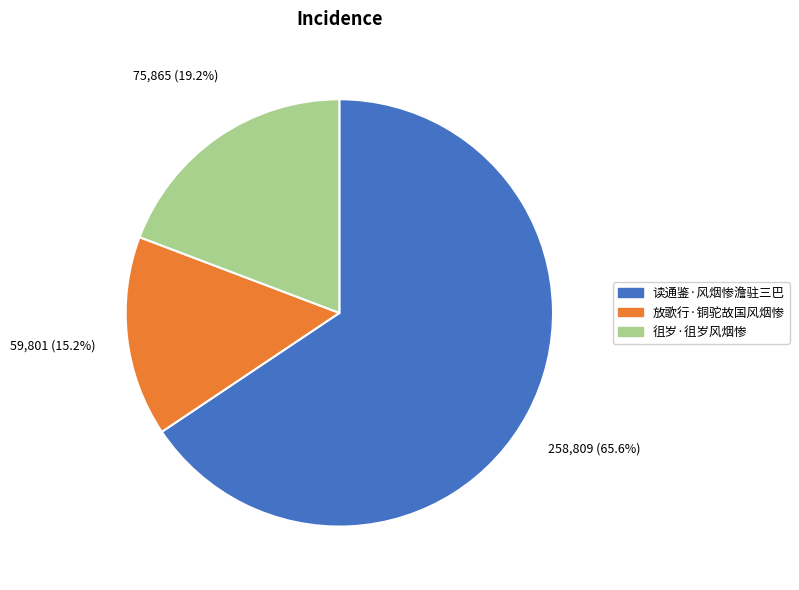

To the nearest percent, what is the difference between the 徂岁·徂岁风烟惨 and 读通鉴·风烟惨澹驻三巴 slice percentages?

46%